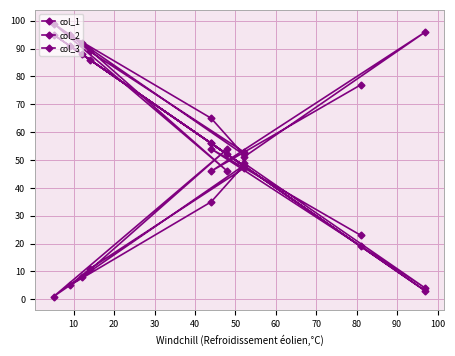

What value does the col_1 series have at 100?

56